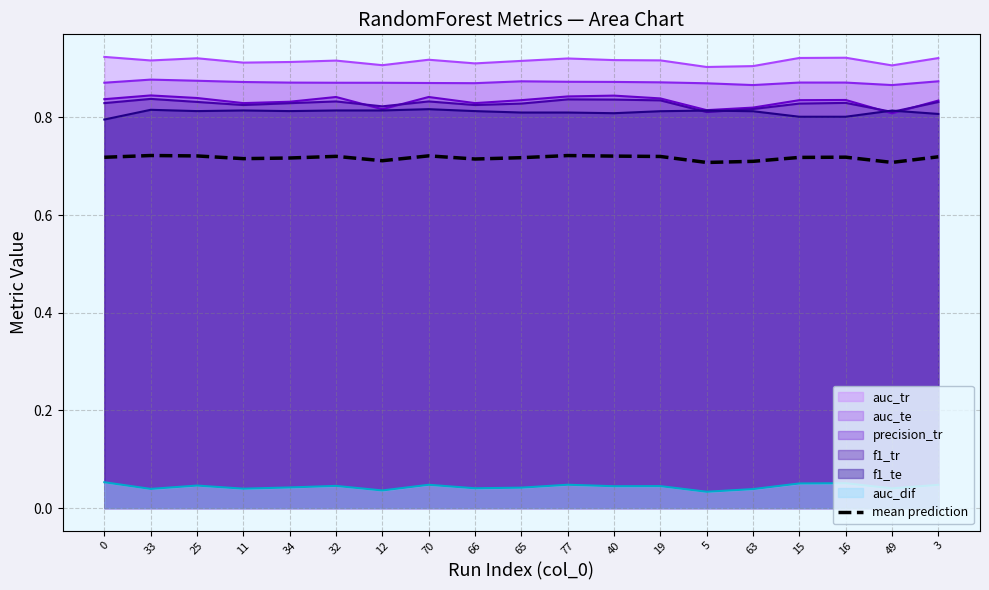

At which category does the data reach its first local valley?

11